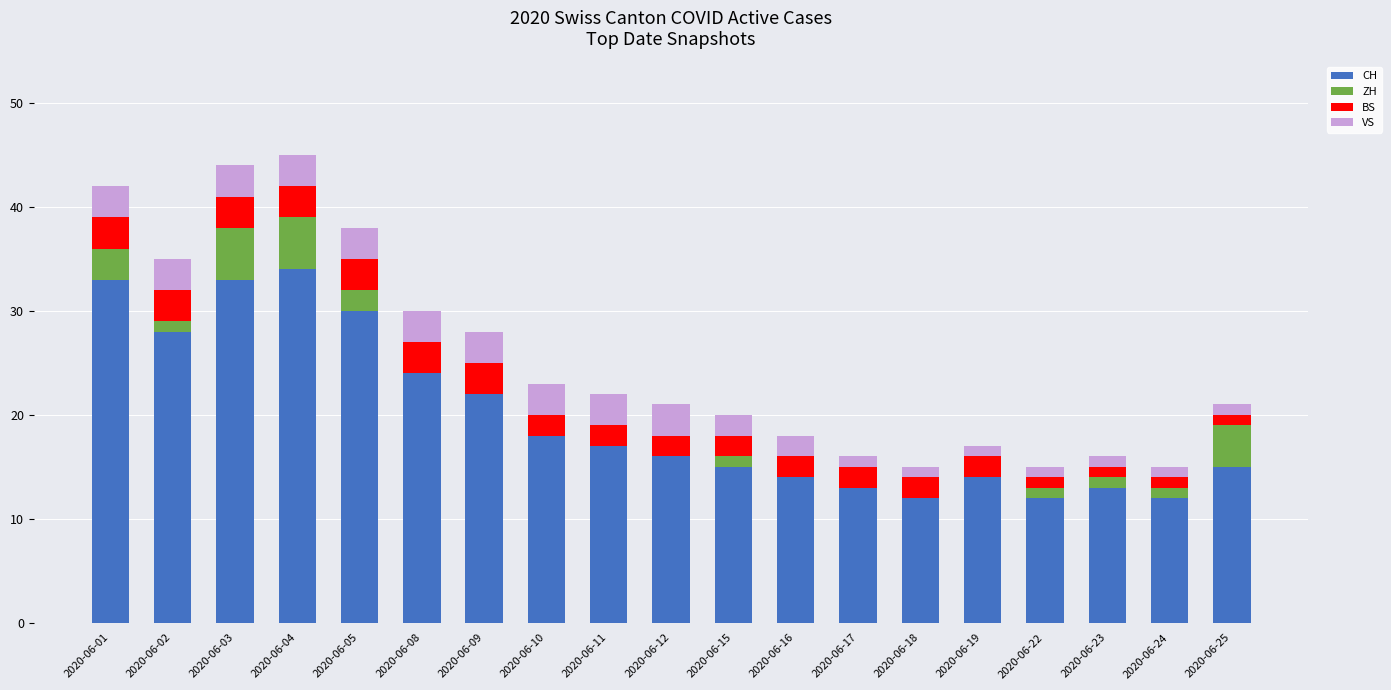

What is the maximum value for CH?

34